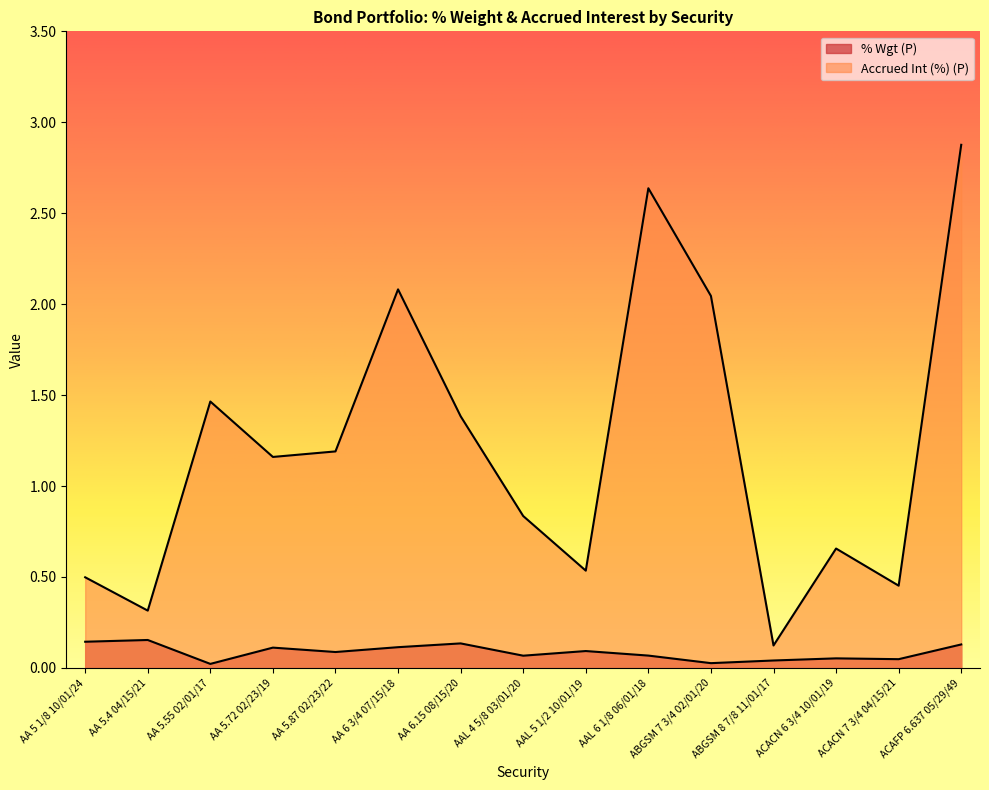

True or false: % Wgt (P) has a value of 0.1 at AAL 5 1/2 10/01/19.

True